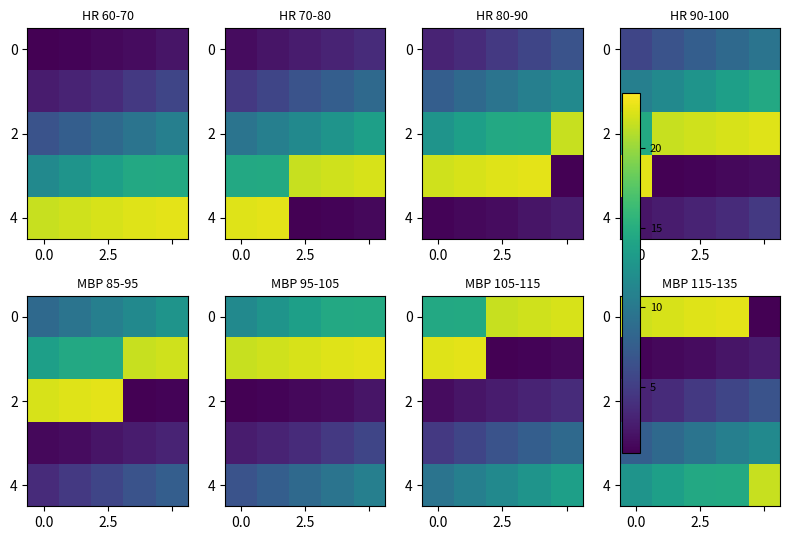

How many data points does each series have?

5